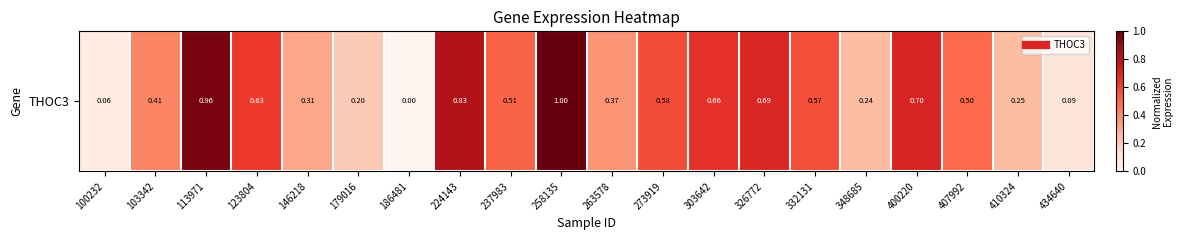

What is the approximate value at 332131?

0.6